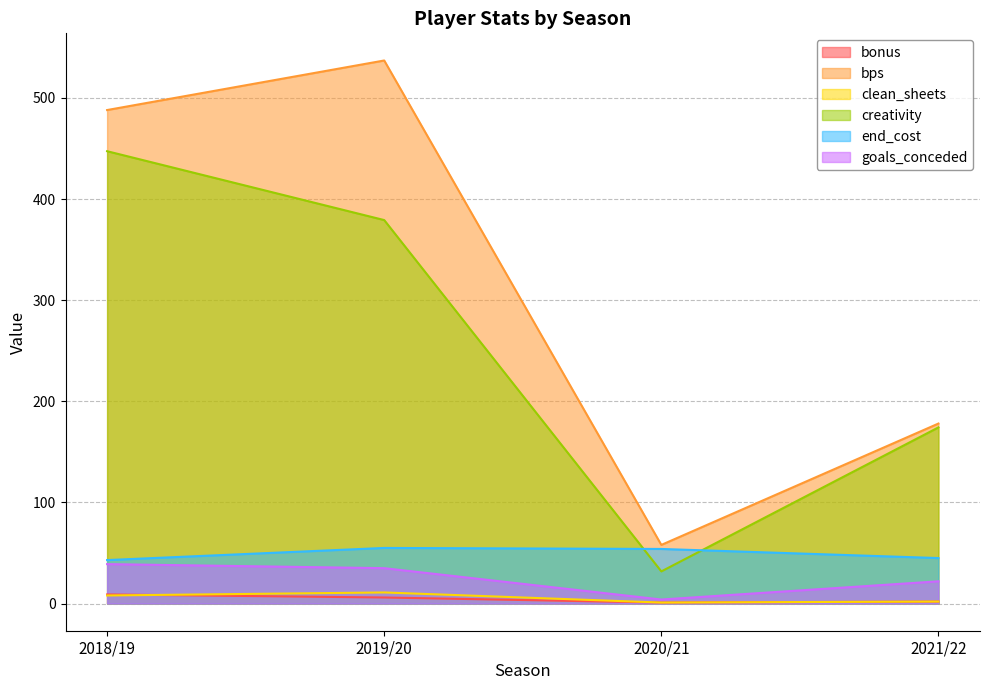

At 2019/20, list the series in order from largest to smallest.

bps, creativity, end_cost, goals_conceded, clean_sheets, bonus